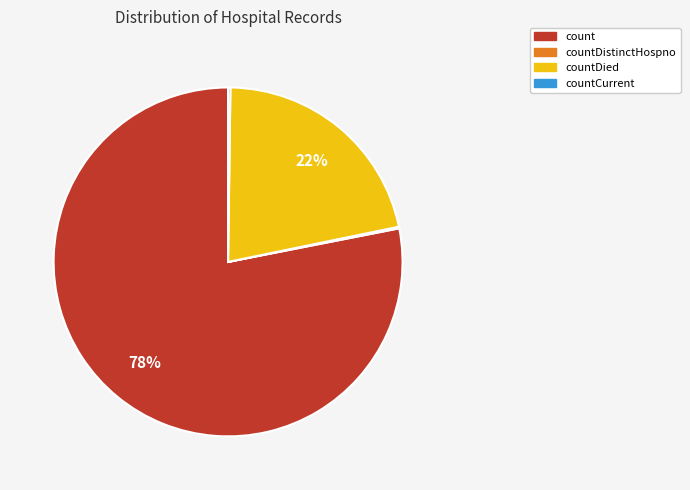

Does countDied account for over 50% of the chart?

No